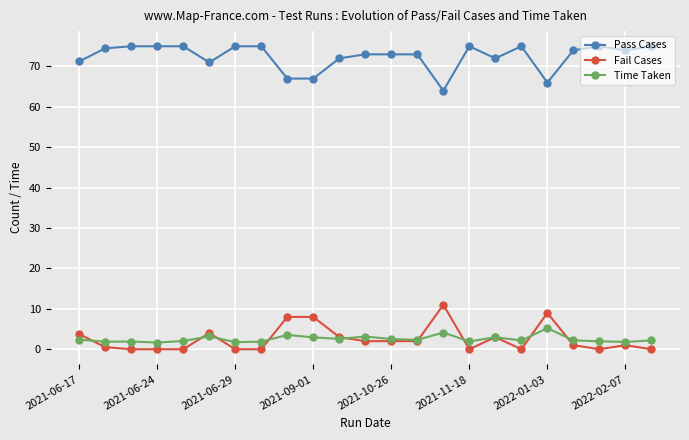

True or false: Time Taken has more than 2 interior local peaks.

True